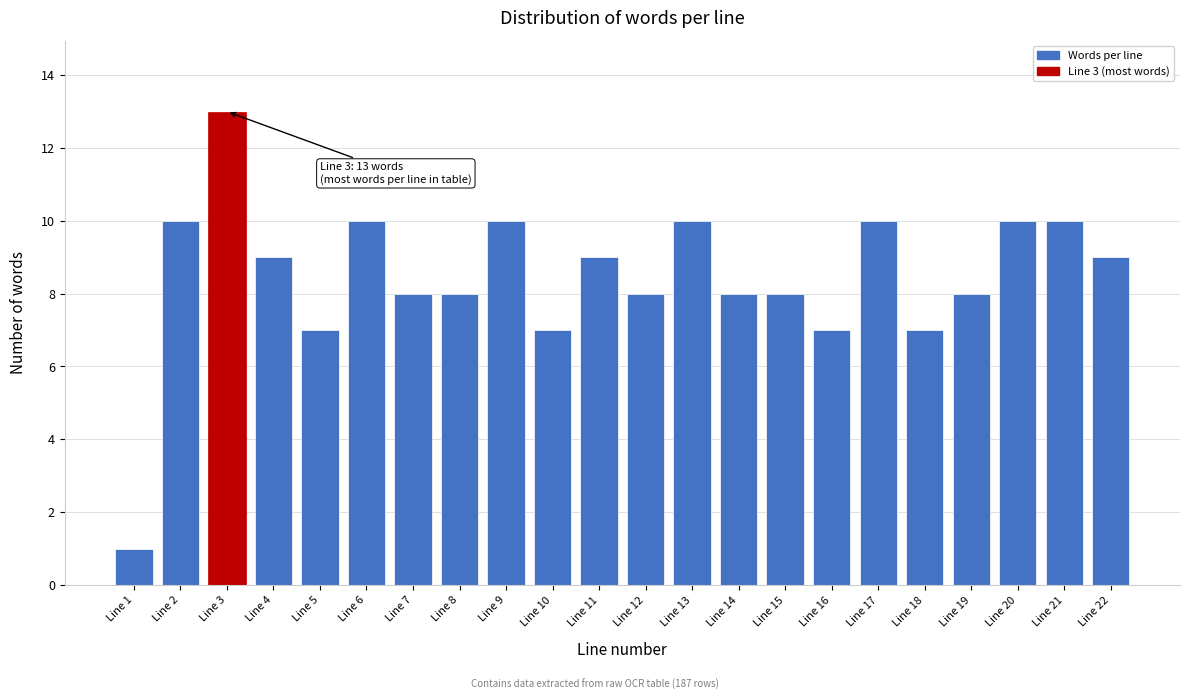

Reading right to left, transcribe all the data shown in this chart.

Line 22=9	Line 21=10	Line 20=10	Line 19=8	Line 18=7	Line 17=10	Line 16=7	Line 15=8	Line 14=8	Line 13=10	Line 12=8	Line 11=9	Line 10=7	Line 9=10	Line 8=8	Line 7=8	Line 6=10	Line 5=7	Line 4=9	Line 3=13	Line 2=10	Line 1=1